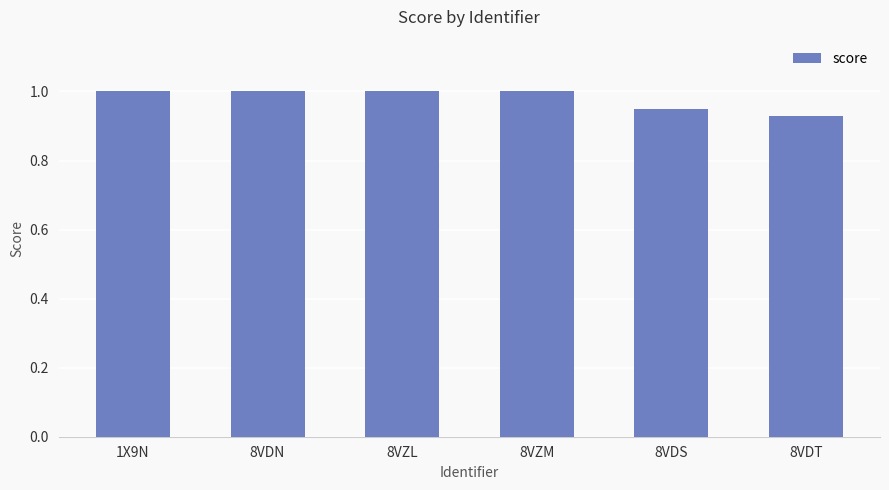

What is the label of the 2nd bar from the left?

8VDN